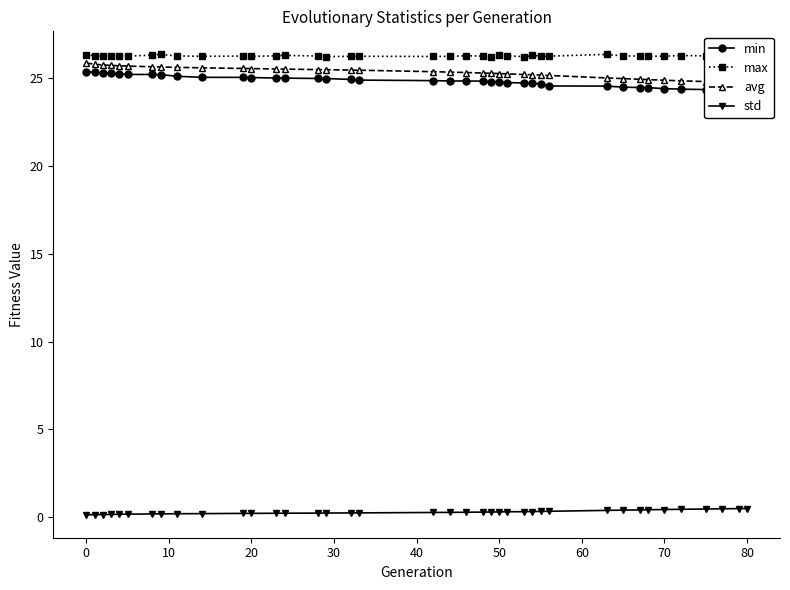

What is the difference between the maximum and minimum values in the max series?

0.1